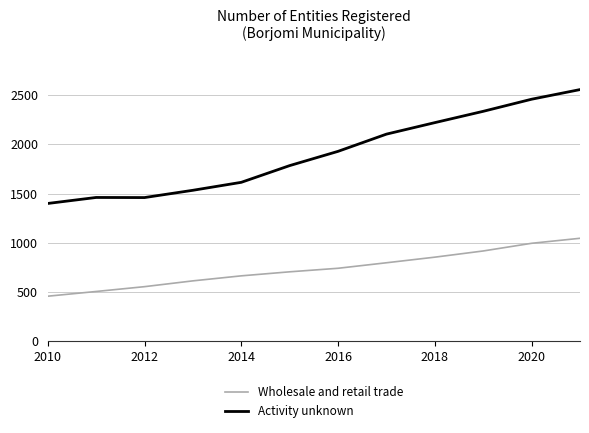

List the series in order of their overall mean, highest first.

Activity unknown, Wholesale and retail trade